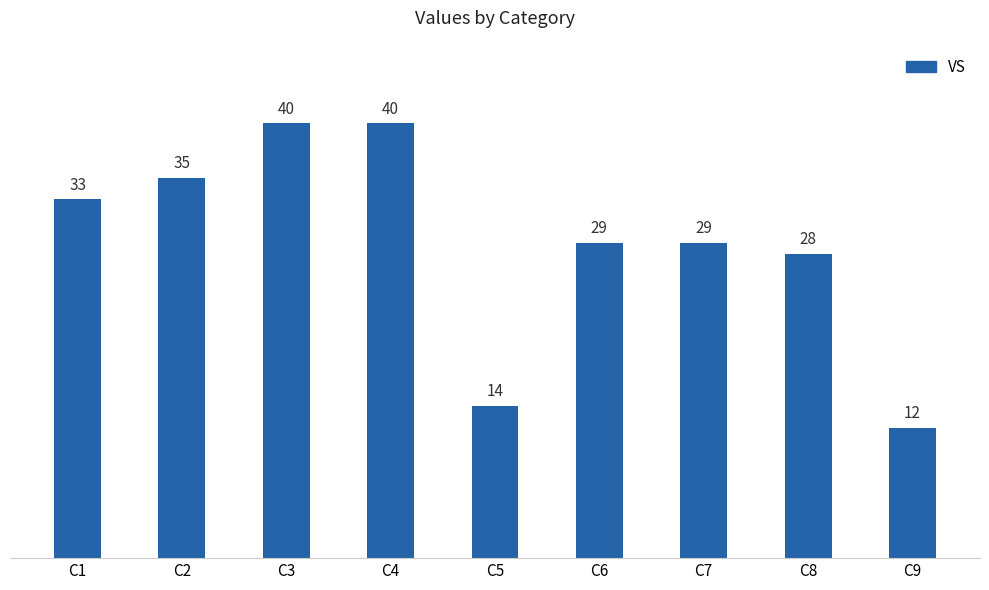

What is the greatest value displayed?

40